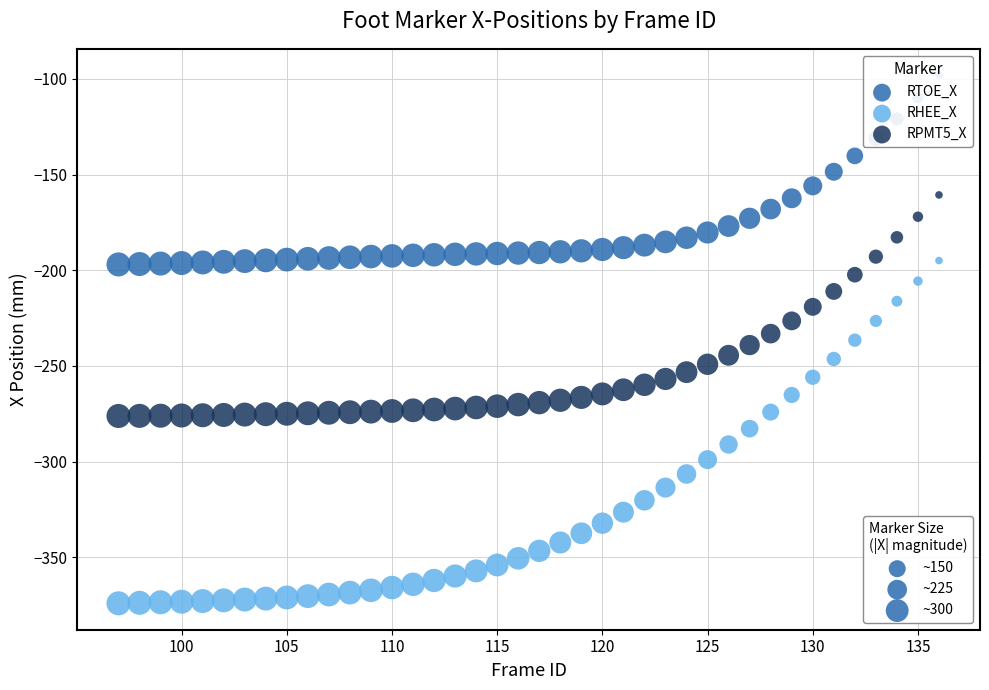

Across all data points, what is the range of Y values (max minus min)?

275.9